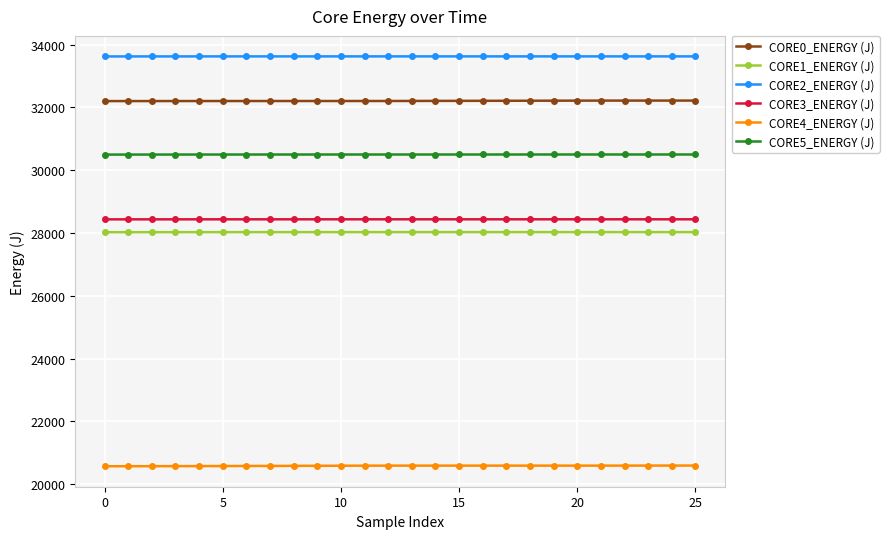

What is the difference between the maximum and minimum values in the CORE5_ENERGY (J) series?

2.6